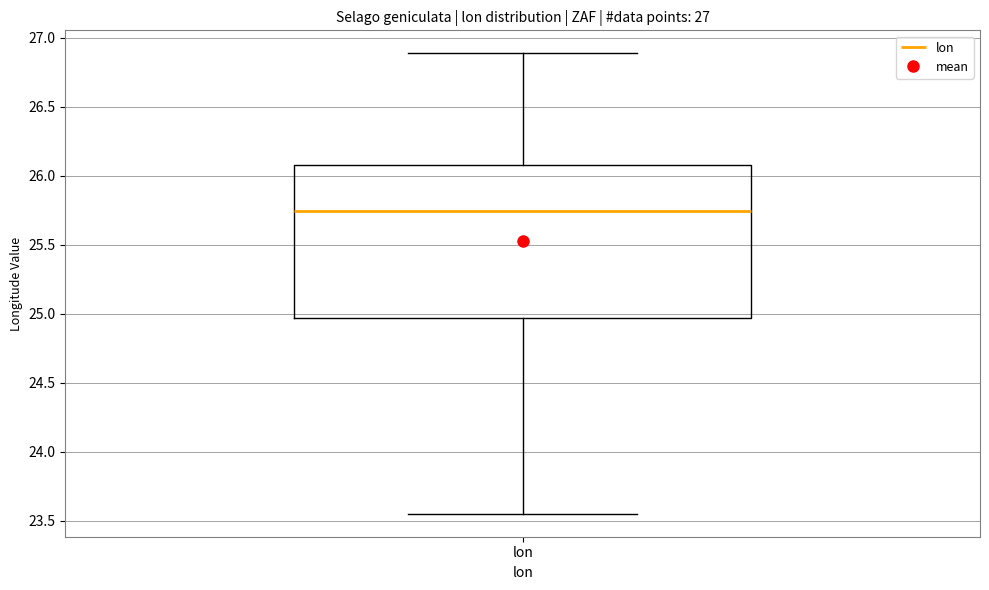

Transcribe this box plot: give where the median line is, the range the box spans, and where the two whiskers end, as read against the y-axis. The values are not printed on the chart, so give them approximately, as read against the axis.

median 25.75, box 24.95 to 26.10, whiskers 23.55 to 26.90